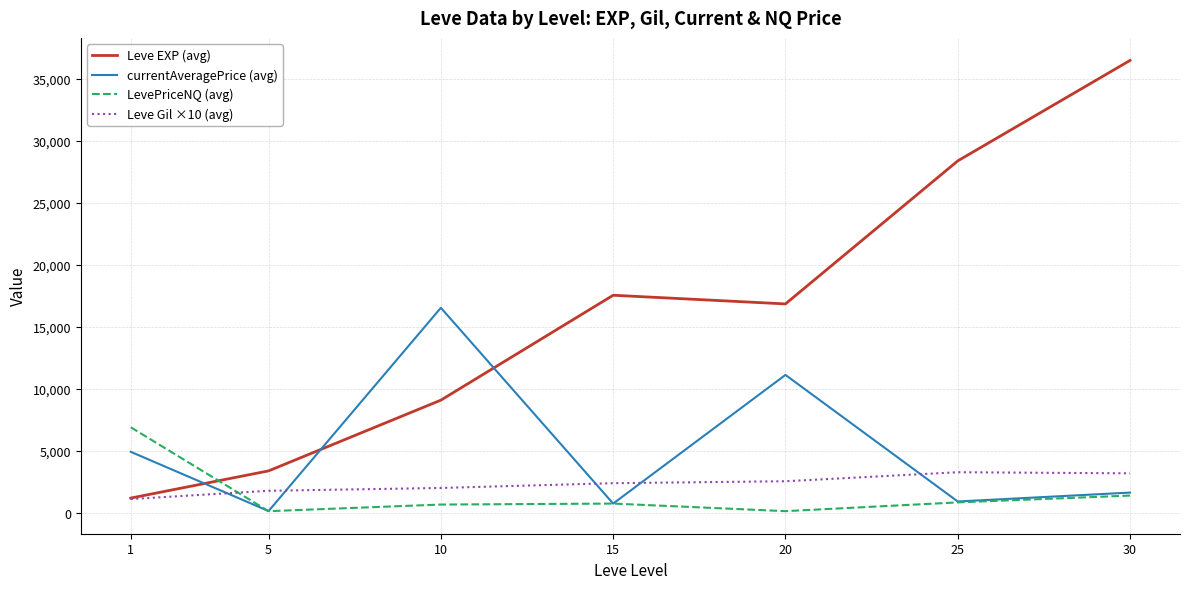

Is it true that Leve EXP (avg) equals 18003.4 at 30?

False